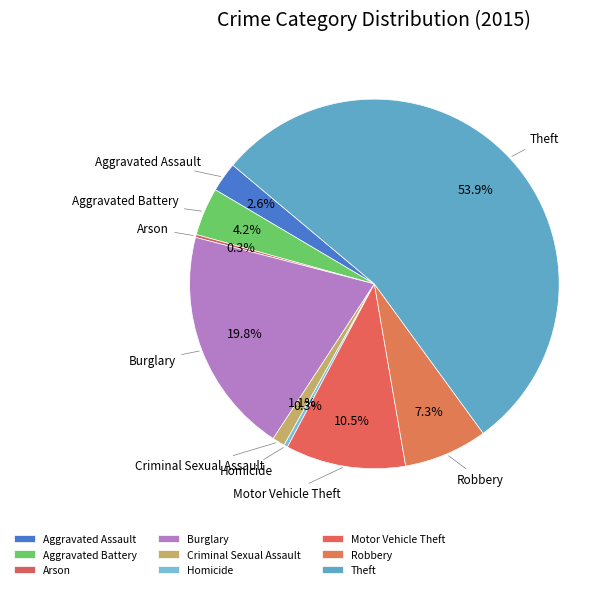

Between Motor Vehicle Theft and Theft, which is larger?

Theft